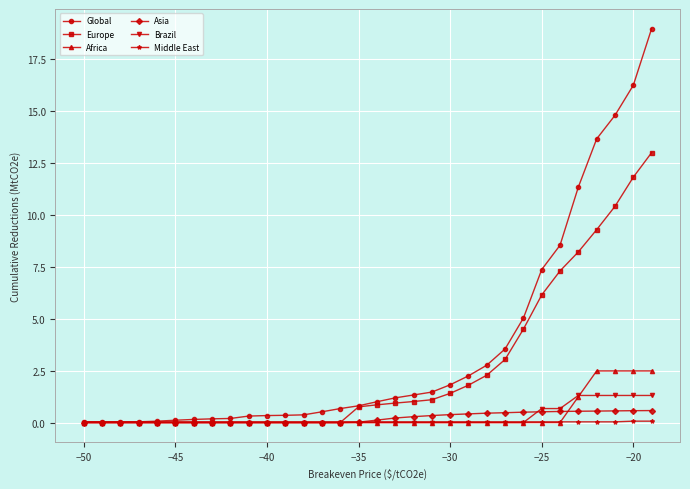

What is the maximum value shown in the chart?

19.0